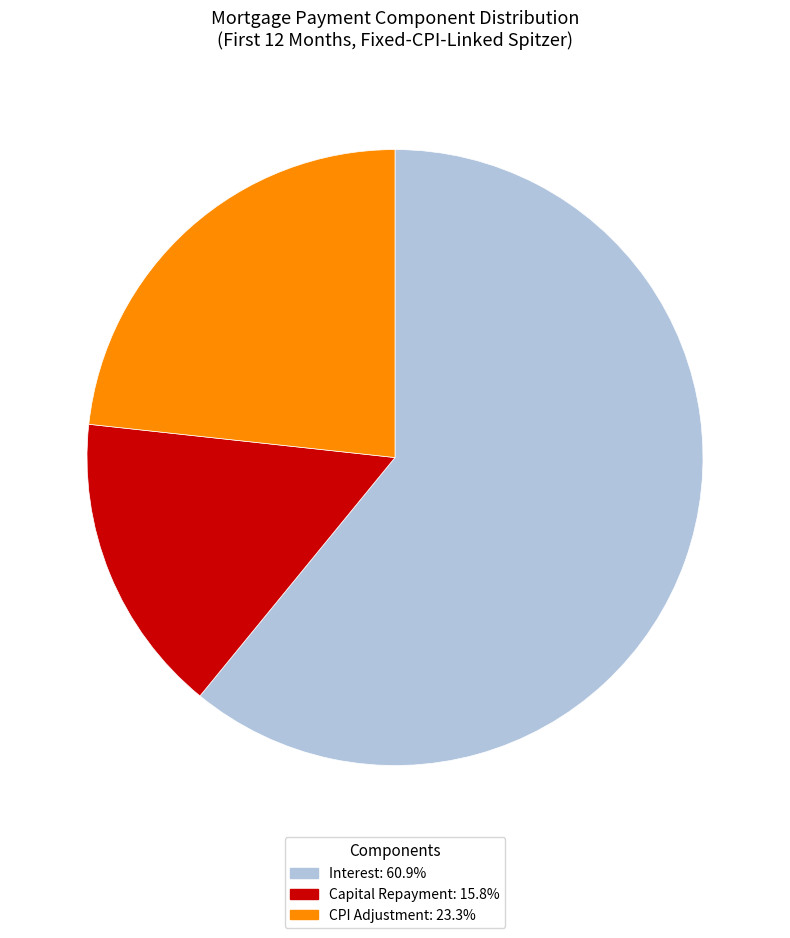

Is there any slice that represents more than half of the pie?

Yes